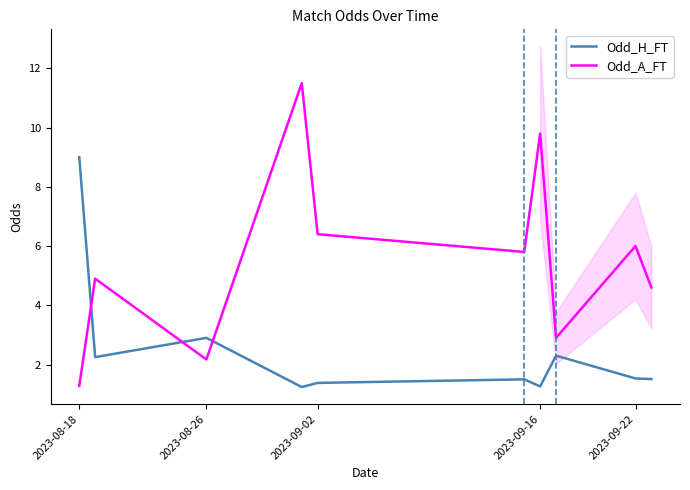

At which label does Odd_A_FT reach its minimum?

2023-08-18